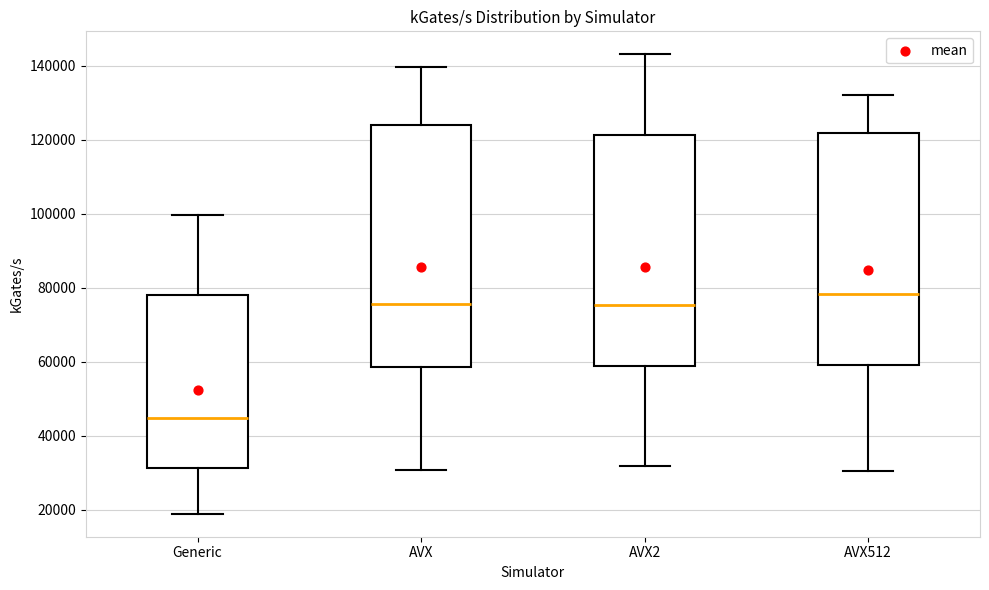

Reading left to right, read every box against the y-axis: the position of its median line, the range the box covers, and the ends of its whiskers. The values are not printed on the chart, so give them approximately, as read against the axis.

Generic: median 44000, box 32000 to 78000, whiskers 18000 to 100000
AVX: median 76000, box 58000 to 124000, whiskers 30000 to 140000
AVX2: median 76000, box 58000 to 122000, whiskers 32000 to 144000
AVX512: median 78000, box 60000 to 122000, whiskers 30000 to 132000